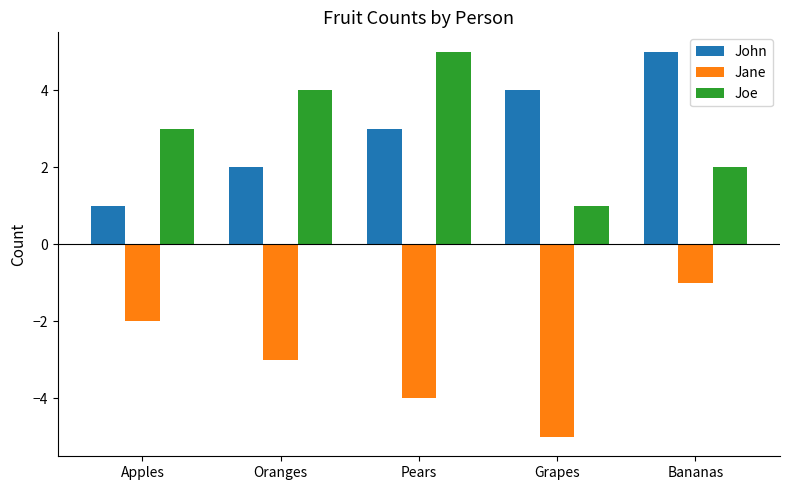

Reading right to left, extract all data points from this chart.

John: 5	4	3	2	1
Jane: -1	-5	-4	-3	-2
Joe: 2	1	5	4	3